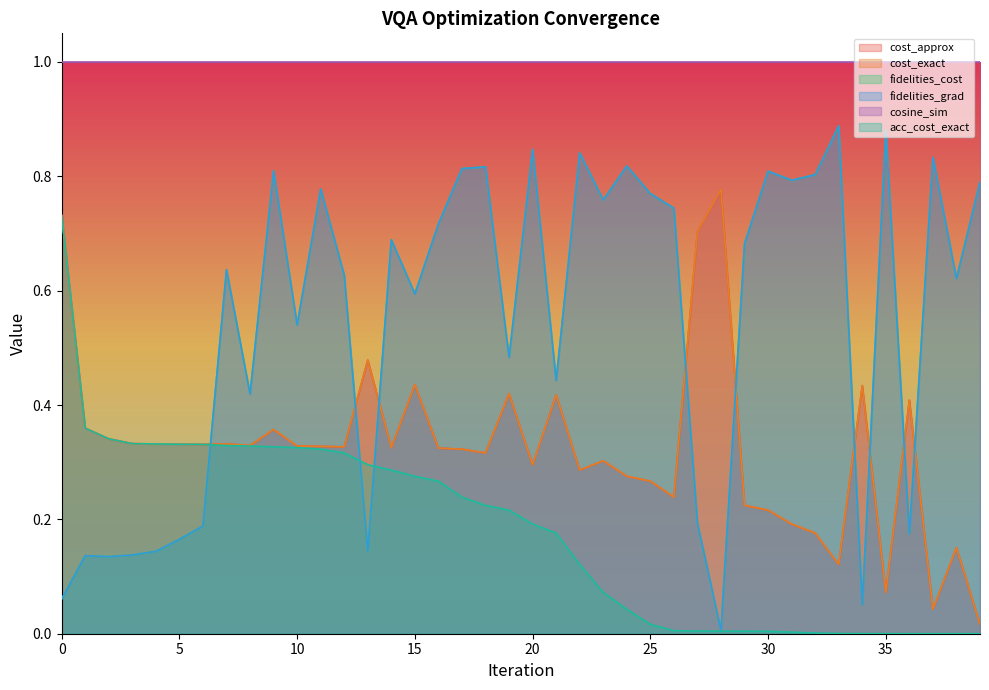

The value of cost_approx at 9 is 0.6. True or false?

False